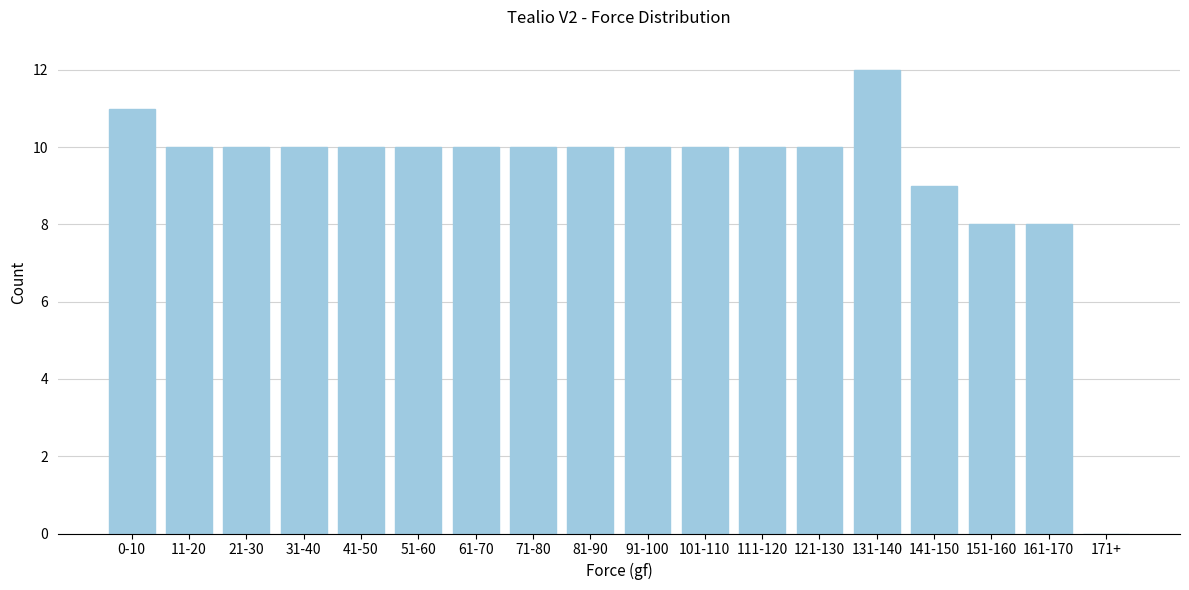

Reading left to right, transcribe all the data shown in this chart.

0-10=11	11-20=10	21-30=10	31-40=10	41-50=10	51-60=10	61-70=10	71-80=10	81-90=10	91-100=10	101-110=10	111-120=10	121-130=10	131-140=12	141-150=9	151-160=8	161-170=8	171+=0